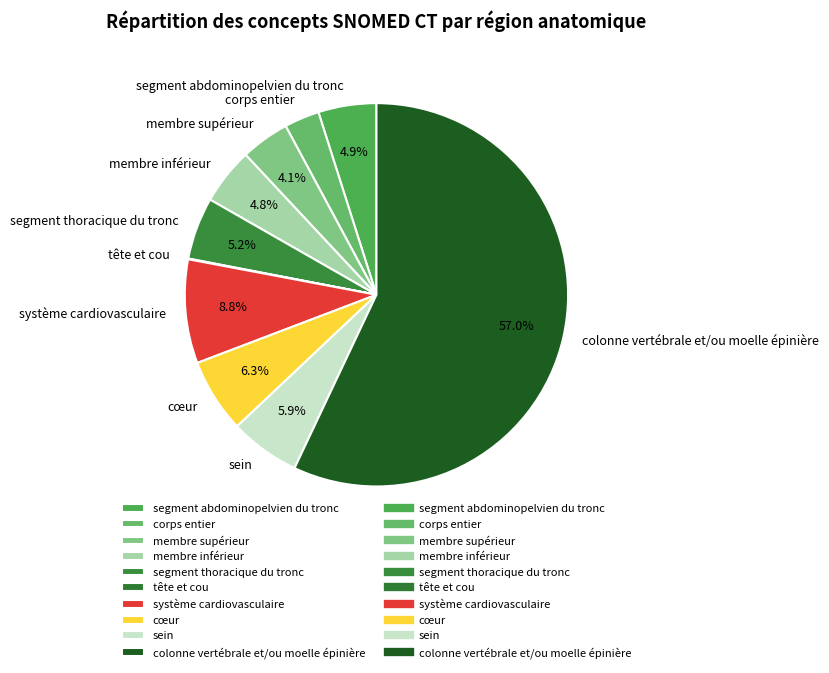

Is colonne vertébrale et/ou moelle épinière the majority of the pie?

Yes